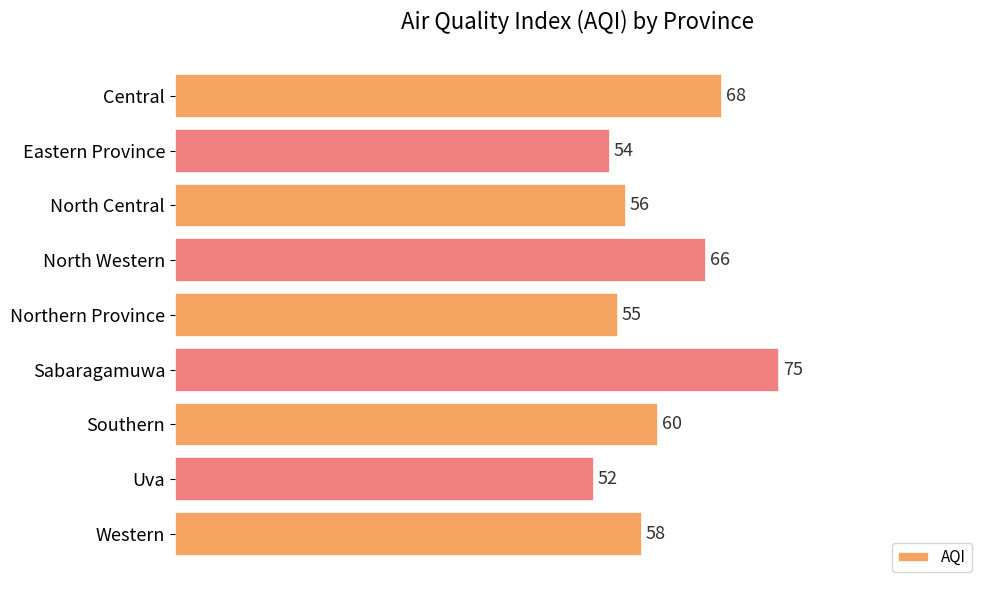

Rank the categories by value from lowest to highest.

Uva, Eastern Province, Northern Province, North Central, Western, Southern, North Western, Central, Sabaragamuwa